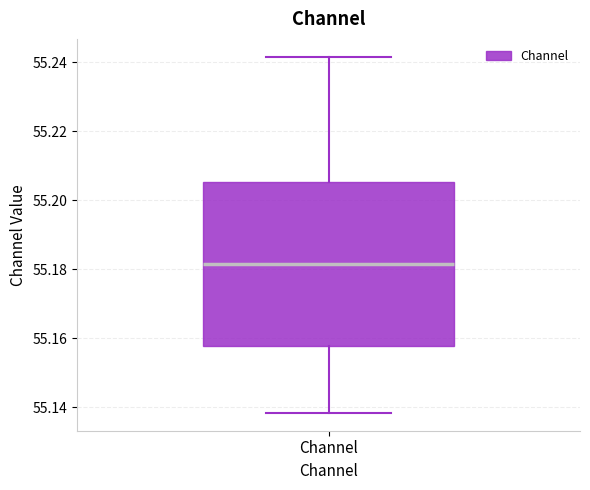

Transcribe this box plot: give where the median line is, the range the box spans, and where the two whiskers end, as read against the y-axis. The values are not printed on the chart, so give them approximately, as read against the axis.

median 55.182, box 55.158 to 55.206, whiskers 55.138 to 55.242